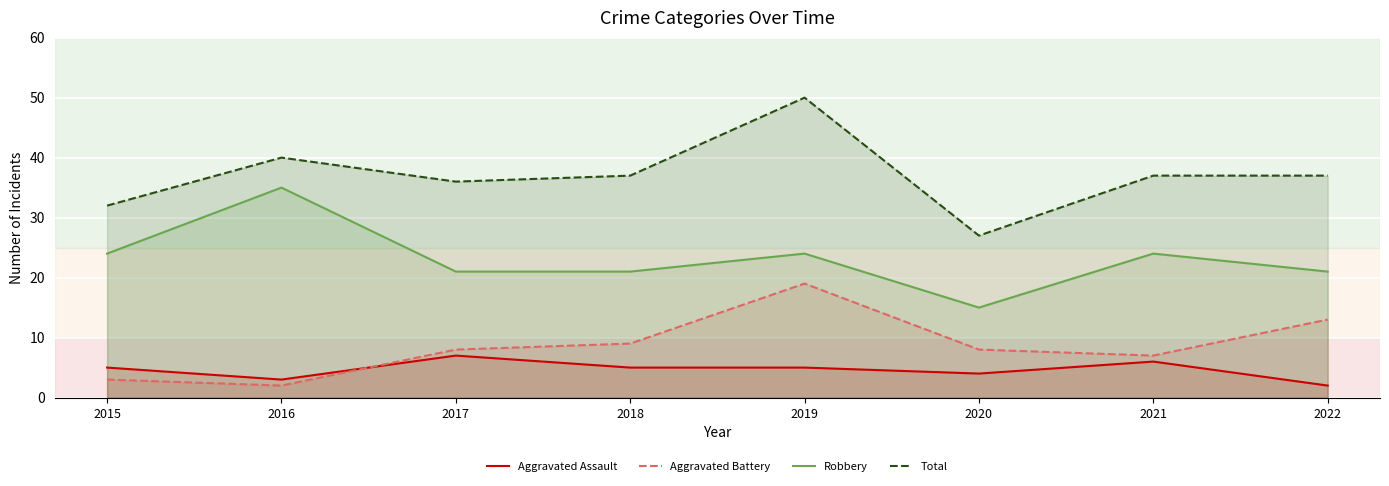

How many data points in Aggravated Assault are above 5?

2